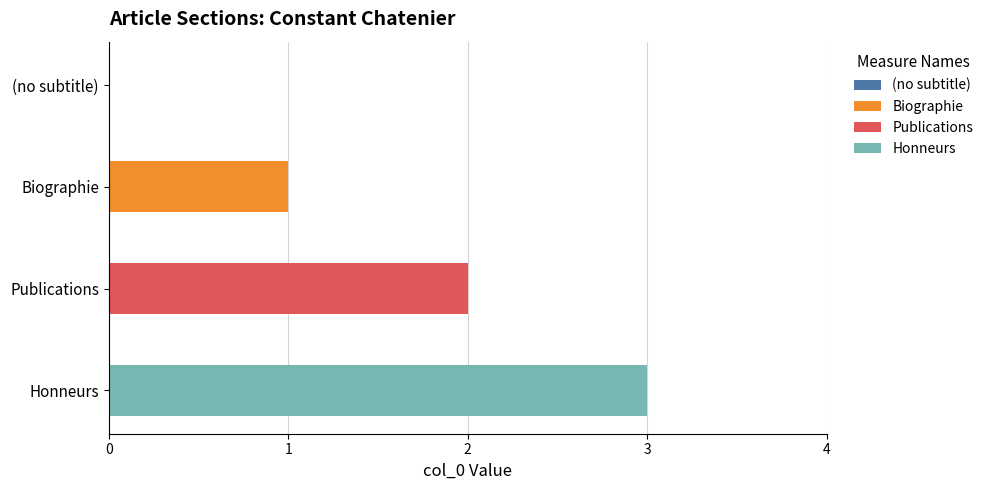

What is the change in value from (no subtitle) to Publications?

+2